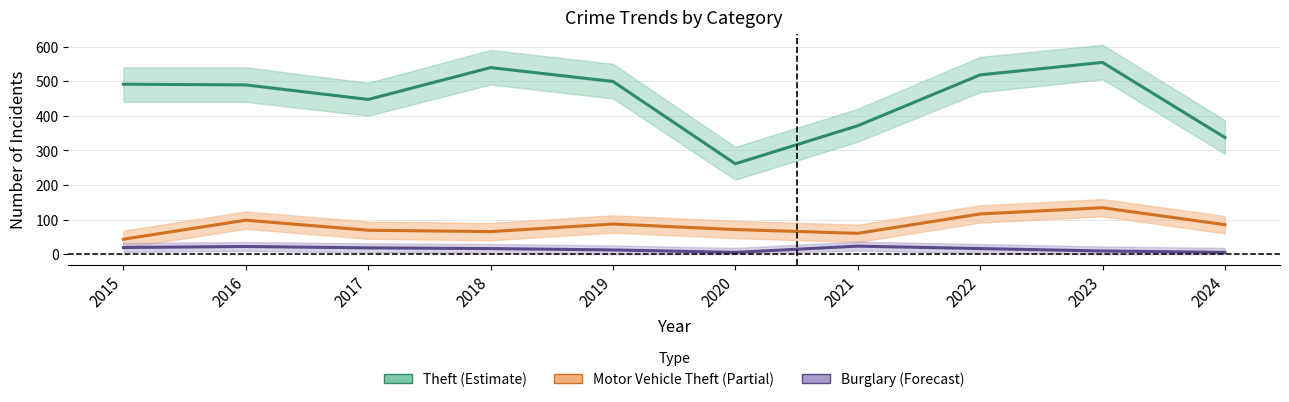

How many lines are shown in the chart?

3